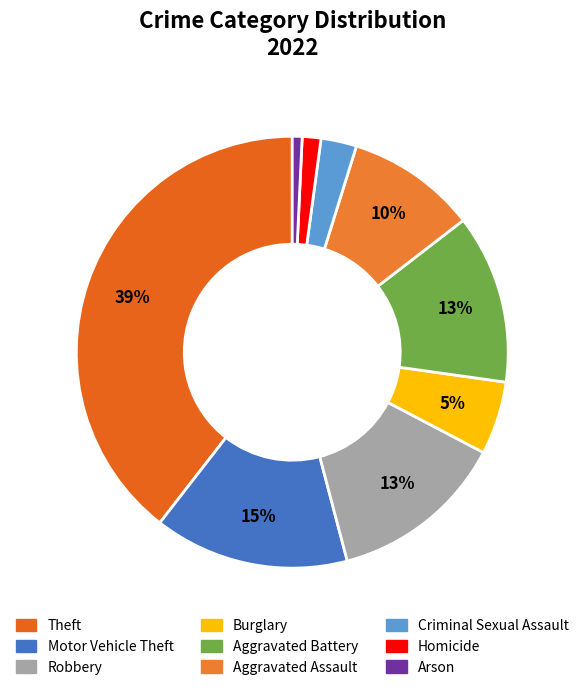

What is the ratio of the value at Aggravated Assault to the value at Theft?

0.2